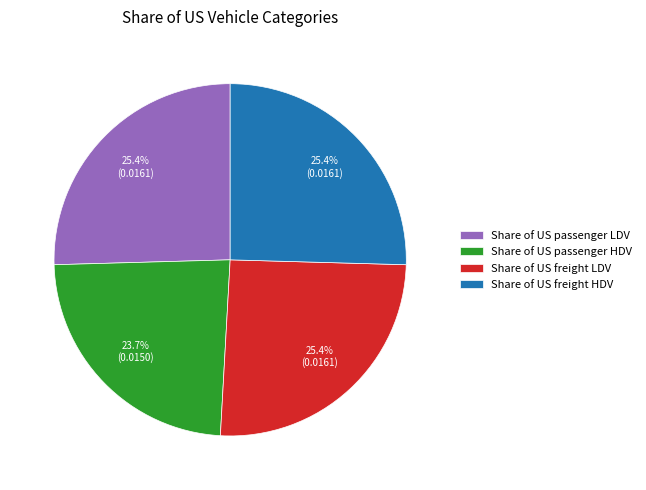

Is there a majority slice in this chart?

No